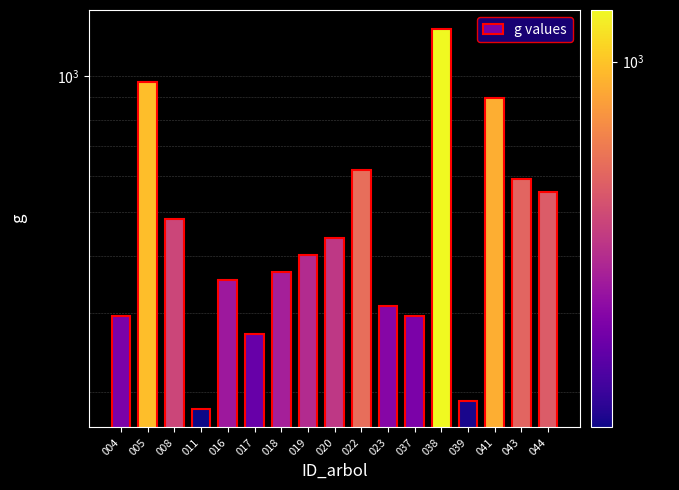

Which has a higher value, 018 or 019?

019